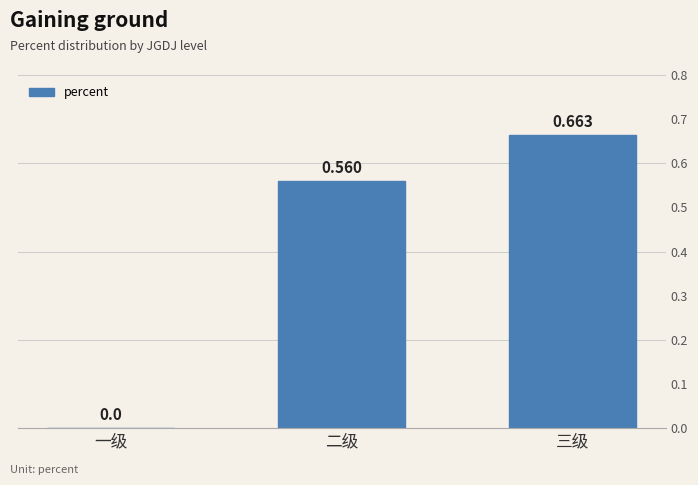

Where is the data nearest to the value 0?

一级